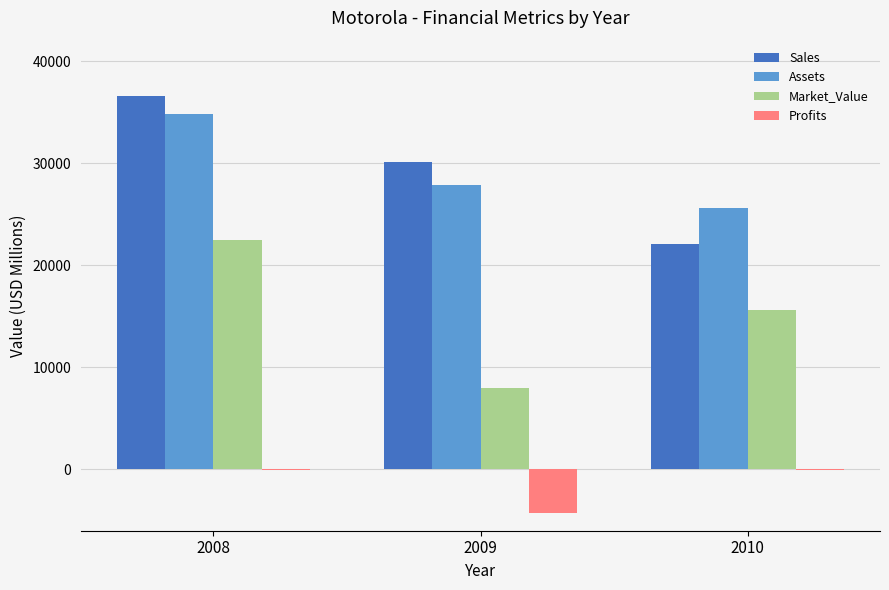

What is the spread (max minus min) of values at 2009?

34390